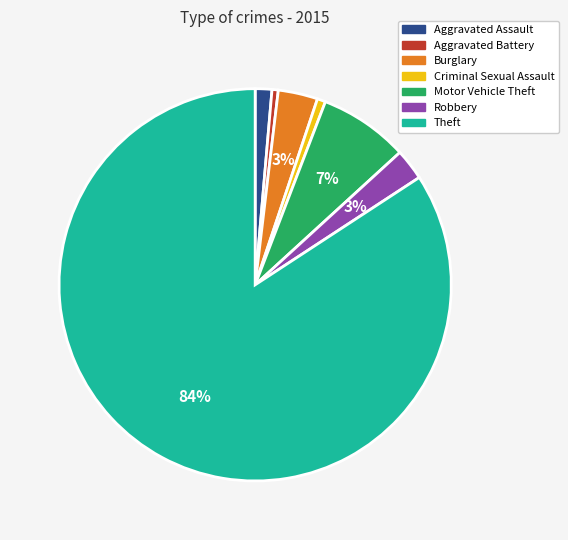

To the nearest percent, what portion does Aggravated Assault represent?

1%